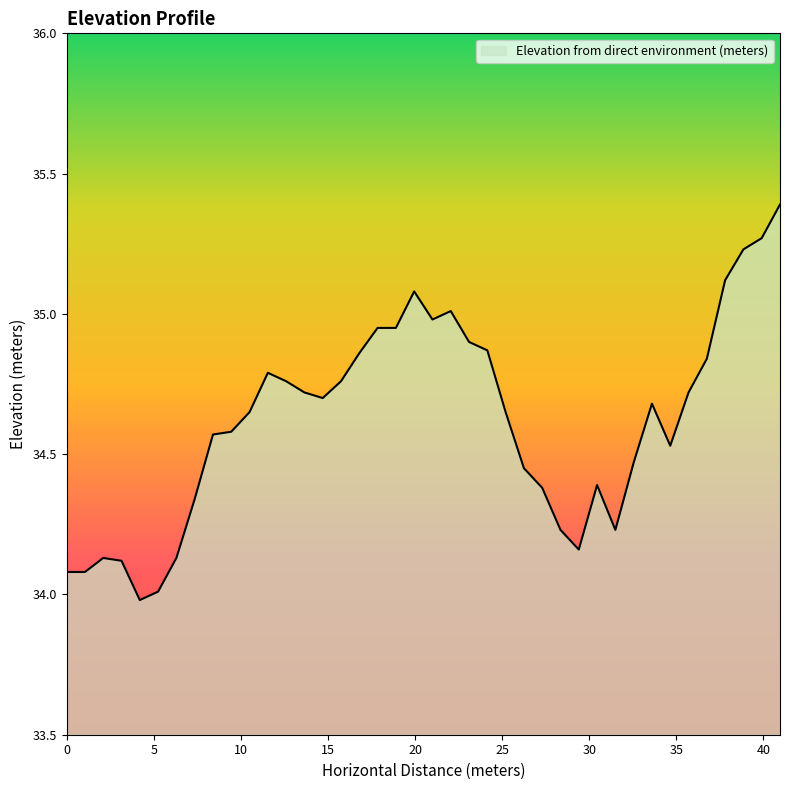

What is the difference between the maximum and minimum values?

1.4